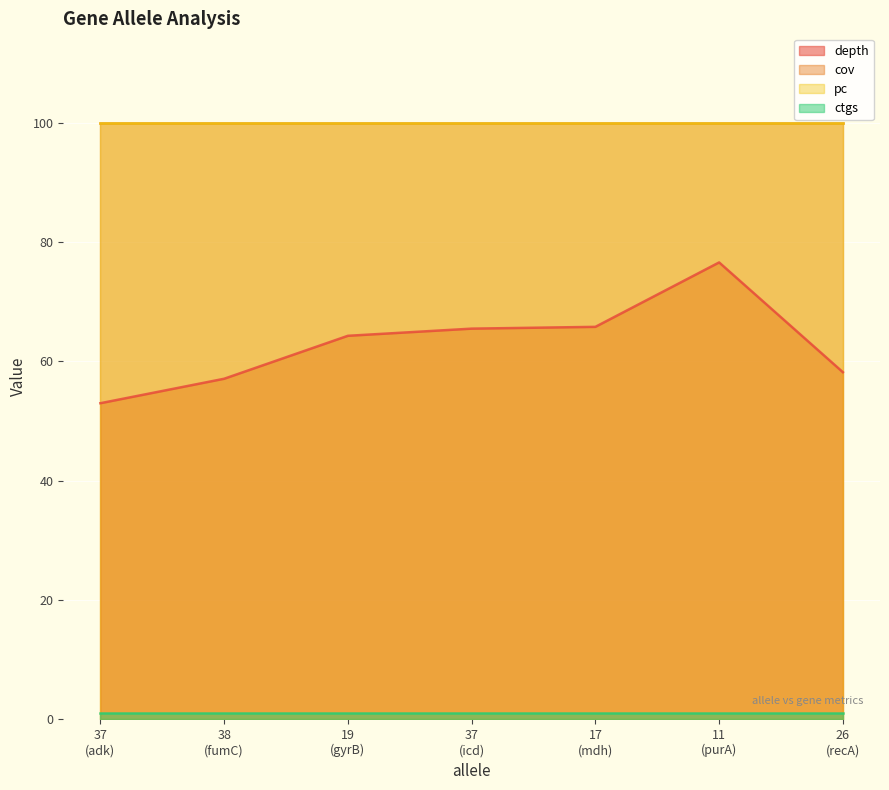

Between 26 and 37, which is larger?

26